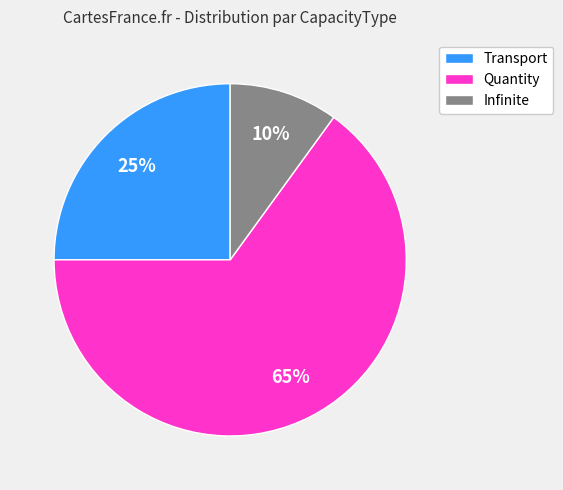

Between Transport and Quantity, which is larger?

Quantity